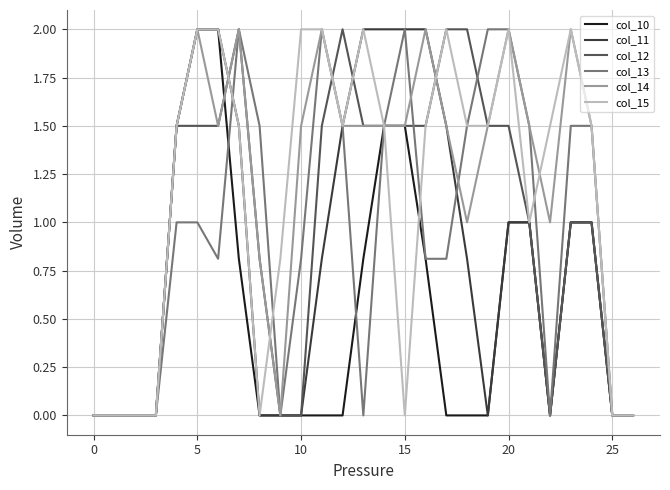

Reading left to right, extract all data points from this chart.

col_10: 0.0	0.0	0.0	0.0	1.5	2.0	2.0	0.8	0.0	0.0	0.0	0.0	0.0	0.8	1.5	1.5	0.8	0.0	0.0	0.0	1.0	1.0	0.0	1.0	1.0	0.0	0.0
col_11: 0.0	0.0	0.0	0.0	1.5	2.0	2.0	1.5	0.0	0.0	0.0	0.8	1.5	2.0	2.0	2.0	2.0	1.5	0.8	0.0	1.0	1.0	0.0	1.0	1.0	0.0	0.0
col_12: 0.0	0.0	0.0	0.0	1.5	1.5	1.5	2.0	0.8	0.0	0.0	1.5	2.0	1.5	1.5	1.5	1.5	2.0	2.0	1.5	1.5	1.0	0.0	1.0	1.0	0.0	0.0
col_13: 0.0	0.0	0.0	0.0	1.0	1.0	0.8	2.0	1.5	0.0	0.8	2.0	1.5	0.0	1.5	2.0	0.8	0.8	1.5	2.0	2.0	1.5	0.0	1.5	1.5	0.0	0.0
col_14: 0.0	0.0	0.0	0.0	1.5	2.0	1.5	2.0	0.8	0.0	1.5	2.0	1.5	1.5	1.5	1.5	2.0	1.5	1.0	1.5	2.0	1.5	1.0	2.0	1.5	0.0	0.0
col_15: 0.0	0.0	0.0	0.0	1.5	2.0	2.0	1.5	0.0	0.8	2.0	2.0	1.5	2.0	1.5	0.0	1.5	2.0	1.5	1.5	2.0	1.0	1.5	2.0	1.5	0.0	0.0